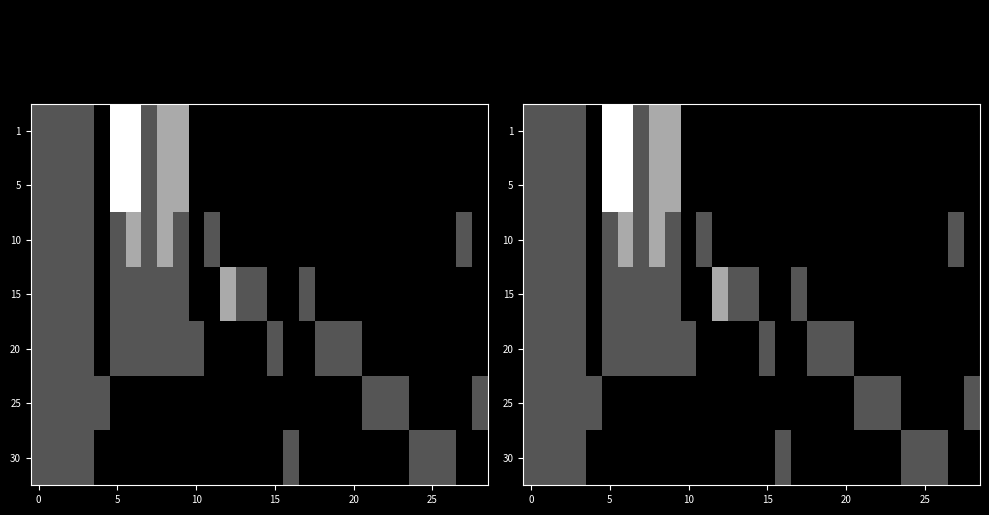

What is the total value across all series at 21?

1